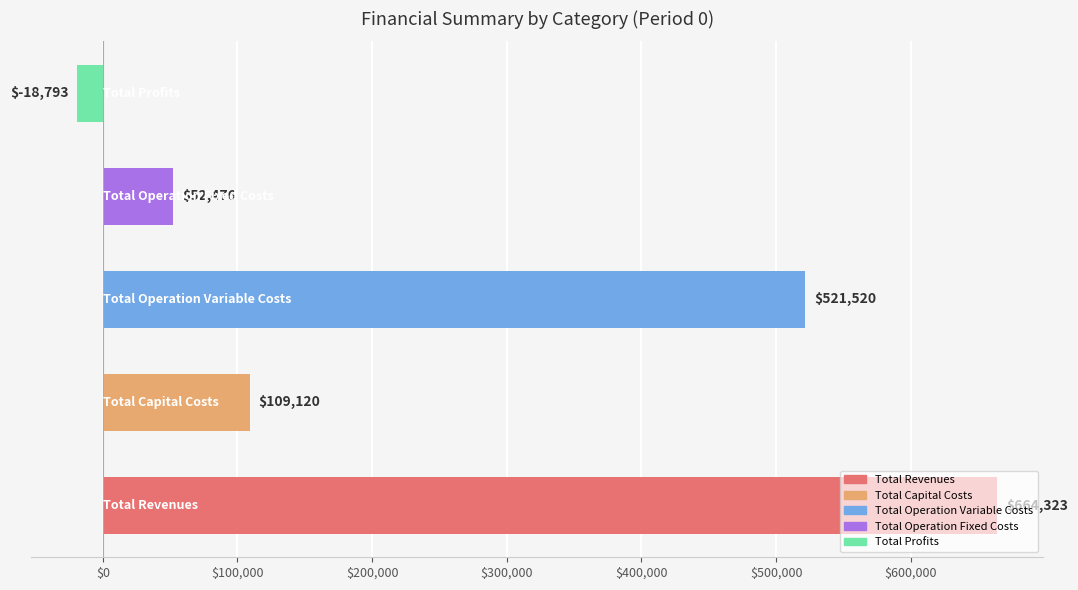

What is the smallest value displayed?

-18792.6